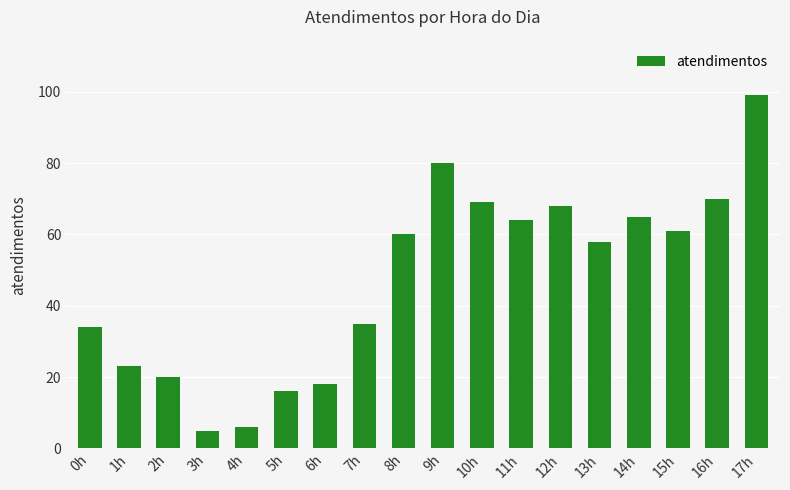

What is the value of the 12th bar from the left?

64